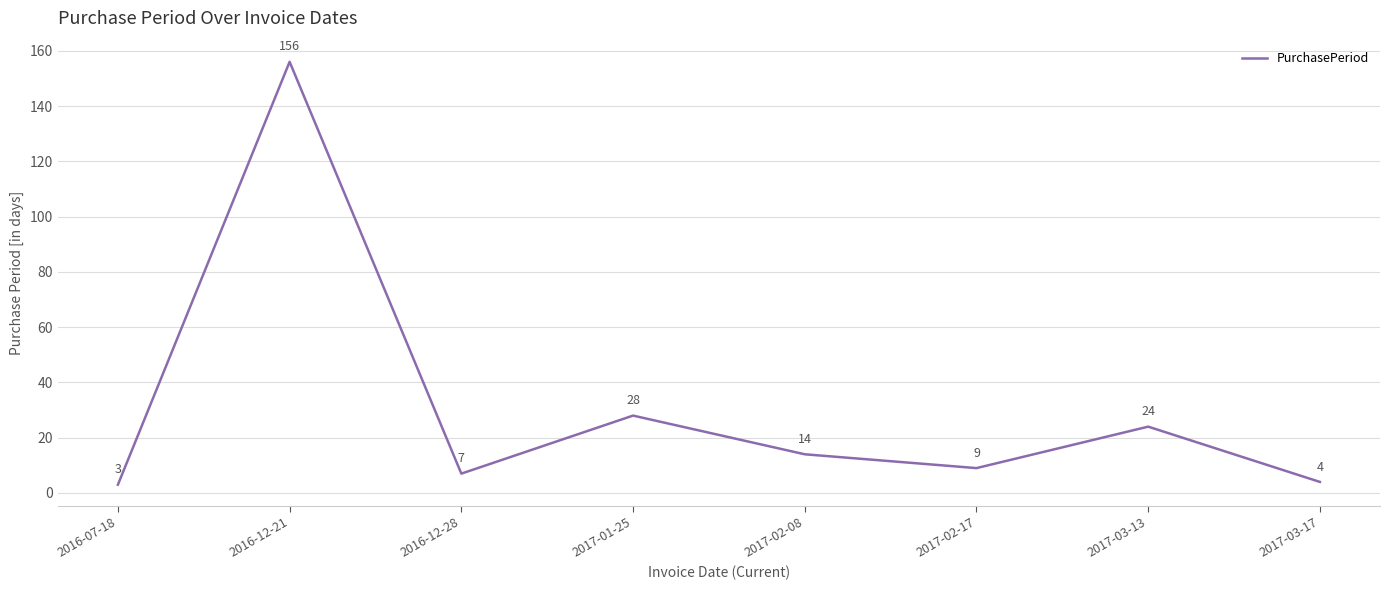

The chart shows a value of 3 at 2016-07-18. True or false?

True